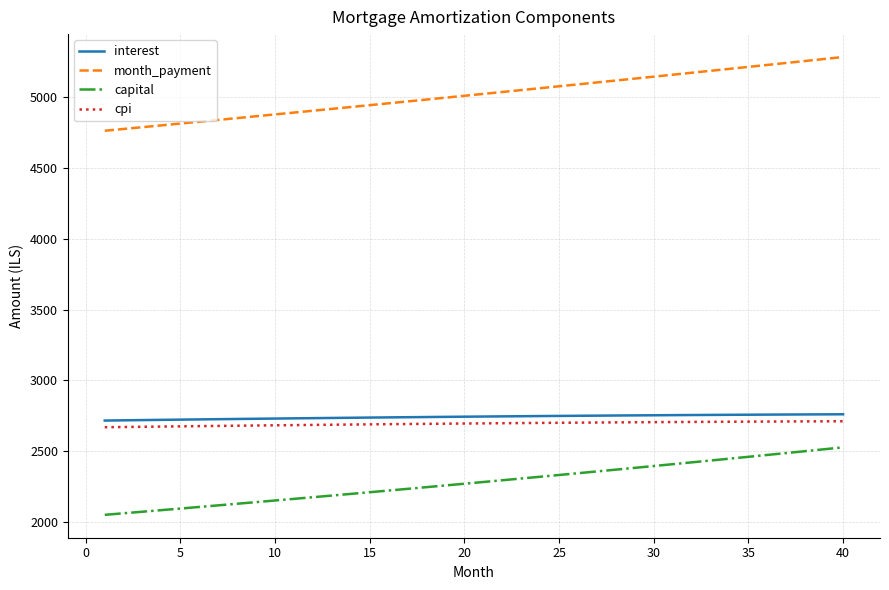

What is the average value of the month_payment series?

5020.9